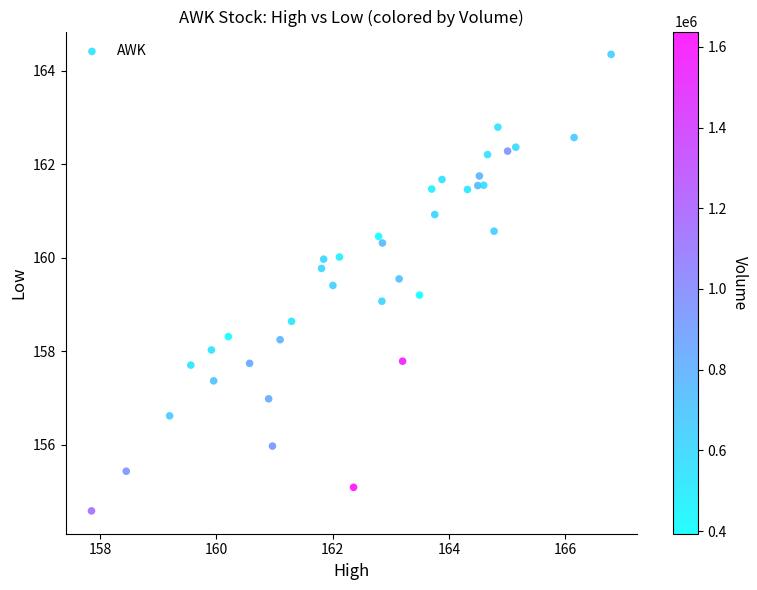

What is the range of Y values (max minus min)?

9.8